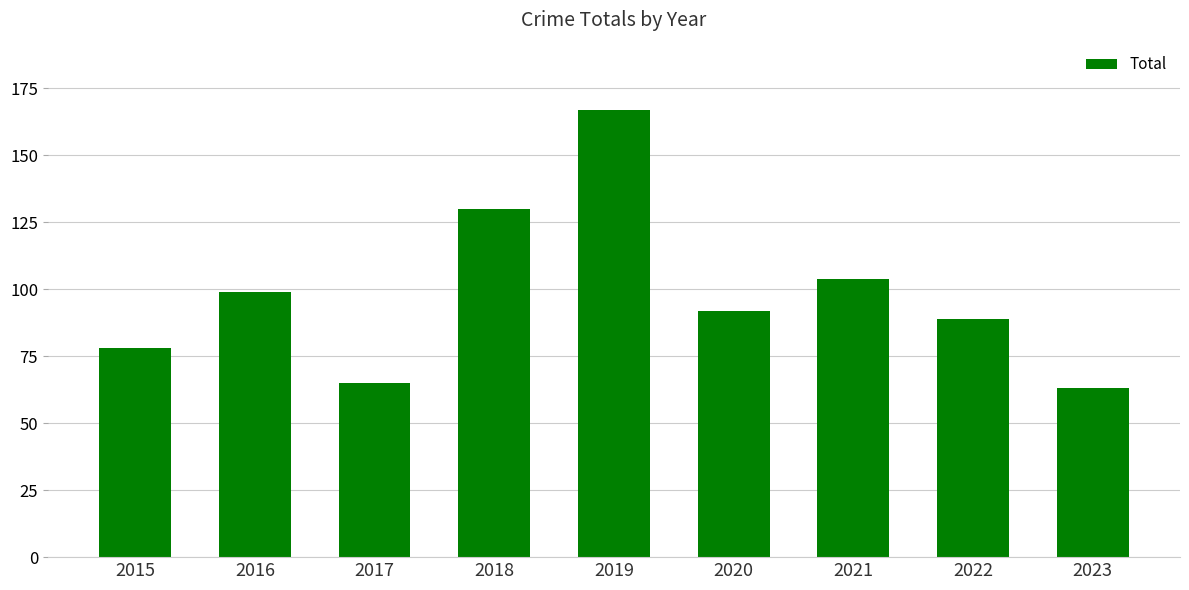

Reading left to right, extract all data points from this chart.

78	99	65	130	167	92	104	89	63